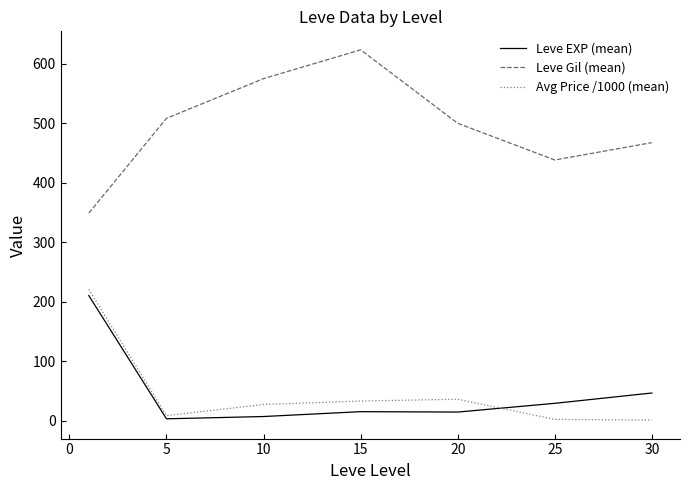

What is the greatest value displayed?

623.3